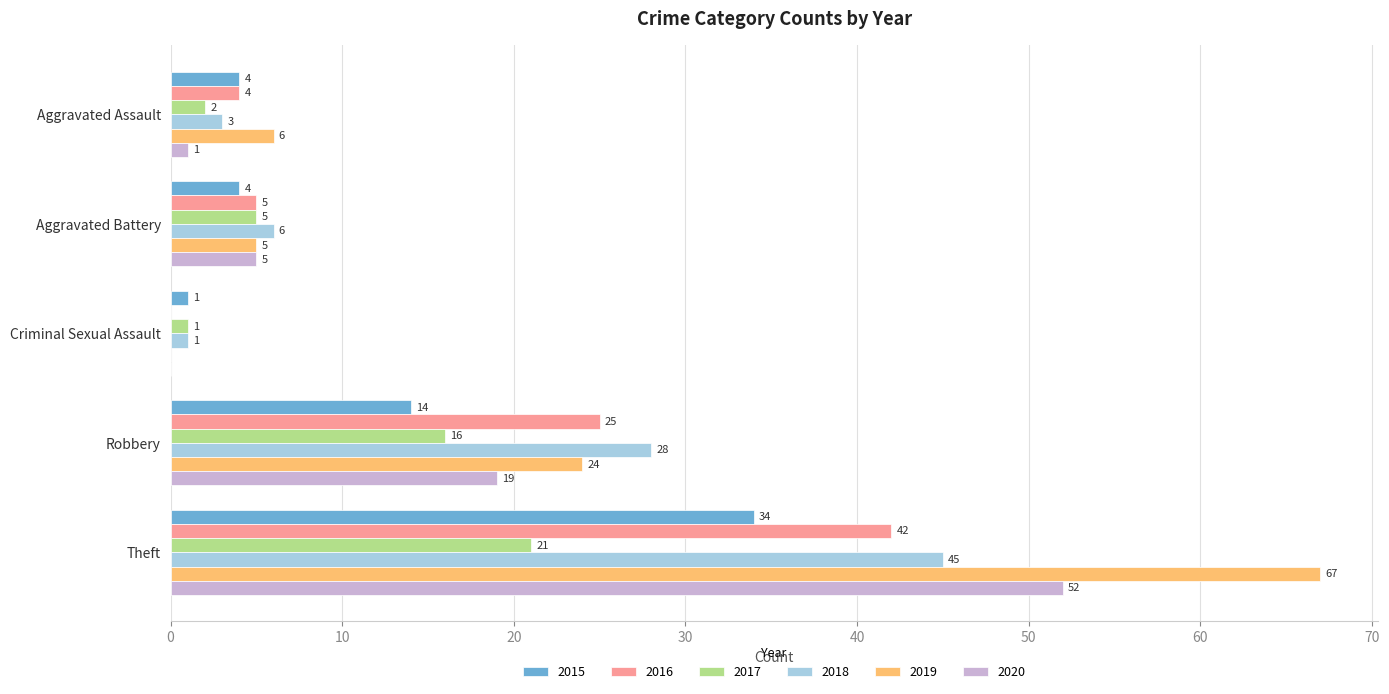

At which label does 2017 reach its peak?

Theft